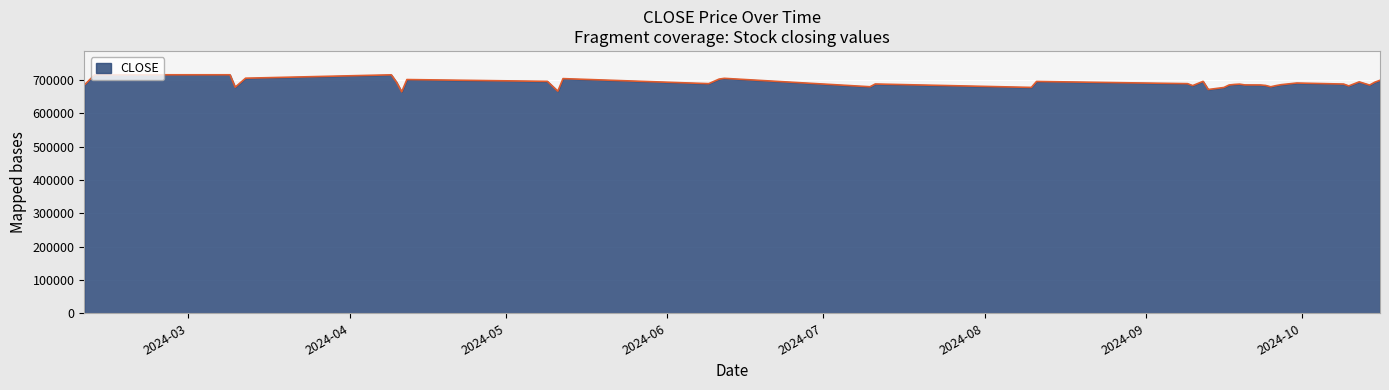

What is the maximum value shown in the chart?

715910